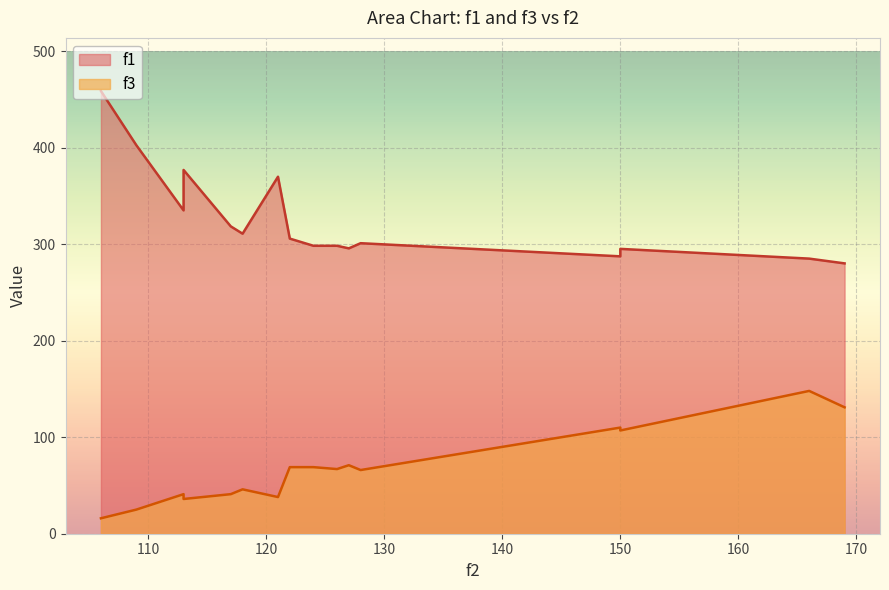

What is the difference between the maximum and minimum values in the f3 series?

132.0